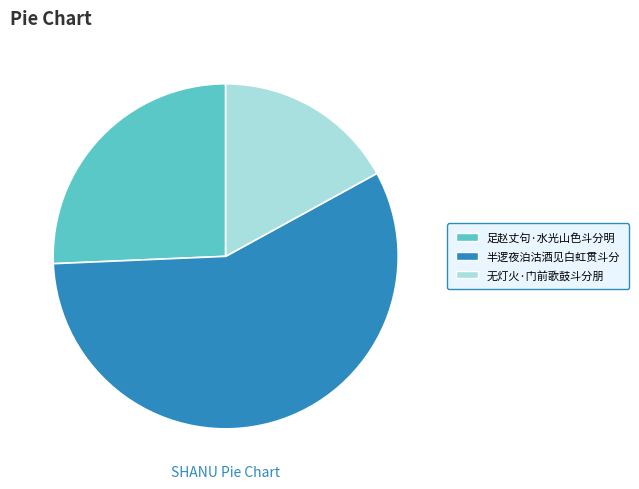

Is there any slice that represents more than half of the pie?

Yes